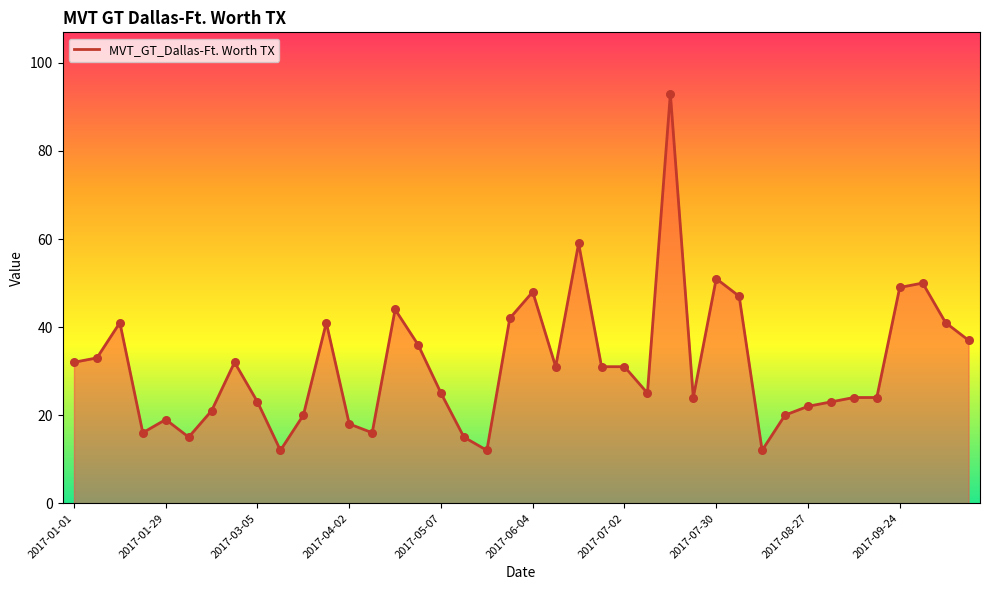

What is the difference between the maximum and minimum values?

81